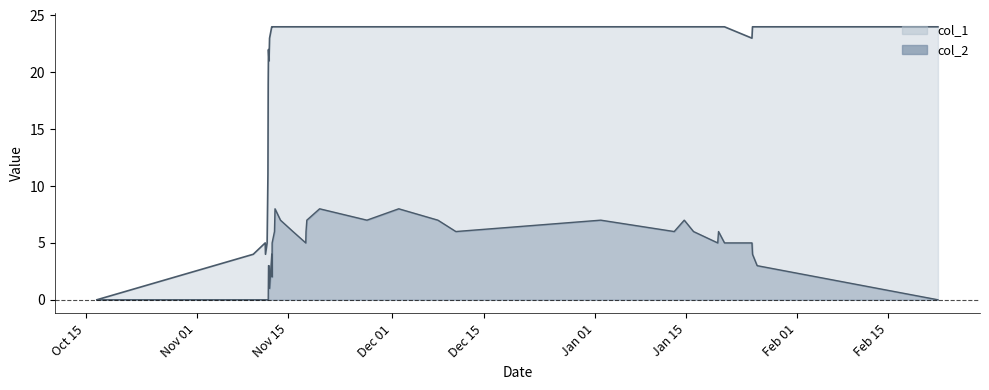

What is the difference between the second highest and minimum values in the col_1 series?

24